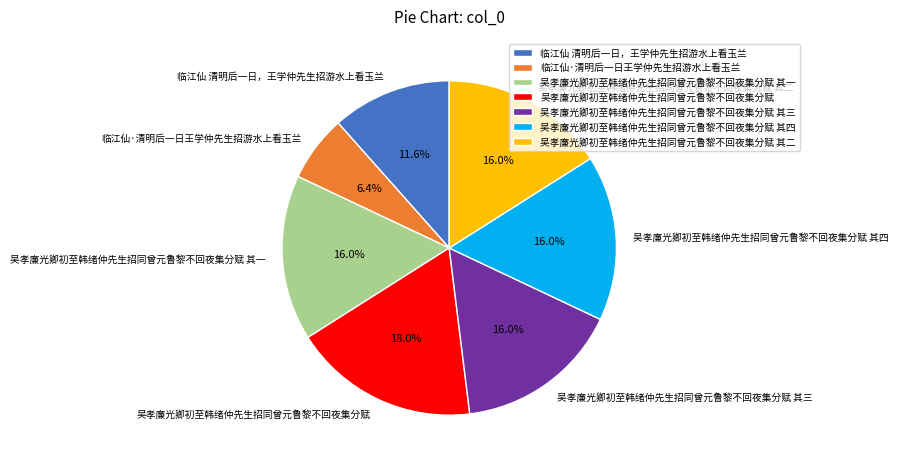

To the nearest percent, what is the combined percentage of 吴孝廉光卿初至韩绪仲先生招同曾元鲁黎不回夜集分赋 其三 and 吴孝廉光卿初至韩绪仲先生招同曾元鲁黎不回夜集分赋 其四?

32%